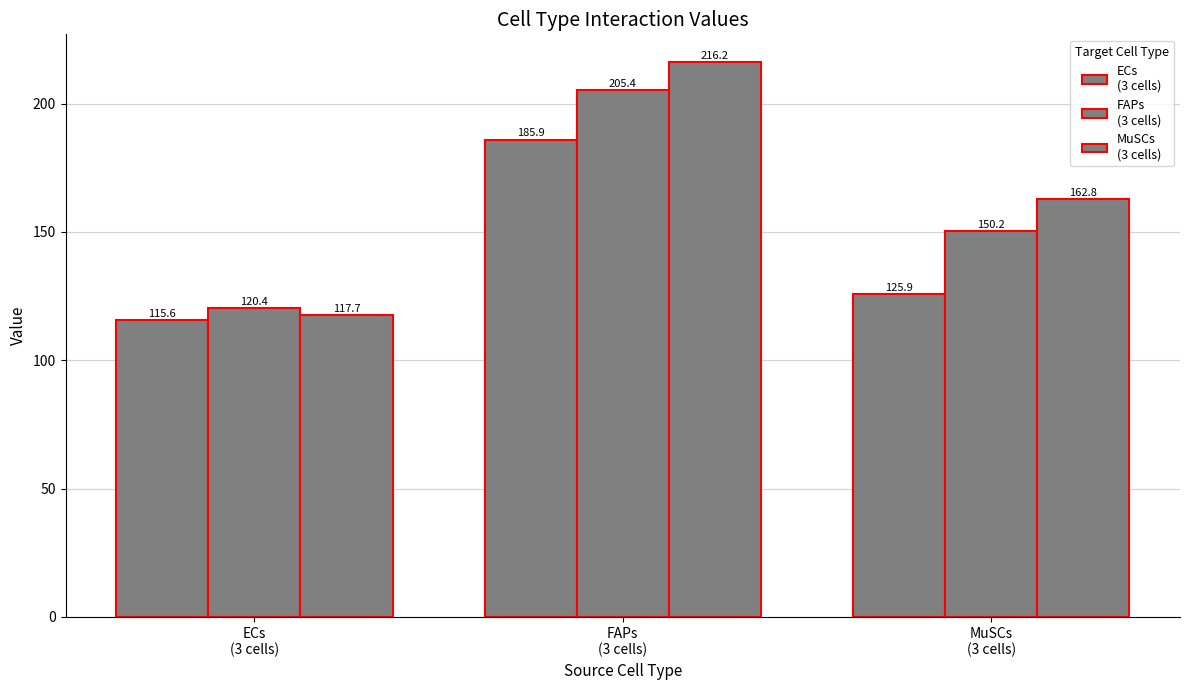

Reading left to right, list all the values displayed in this chart.

ECs
(3 cells): ECs
(3 cells)=115.6	FAPs
(3 cells)=185.9	MuSCs
(3 cells)=125.9
FAPs
(3 cells): ECs
(3 cells)=120.4	FAPs
(3 cells)=205.4	MuSCs
(3 cells)=150.2
MuSCs
(3 cells): ECs
(3 cells)=117.7	FAPs
(3 cells)=216.2	MuSCs
(3 cells)=162.8